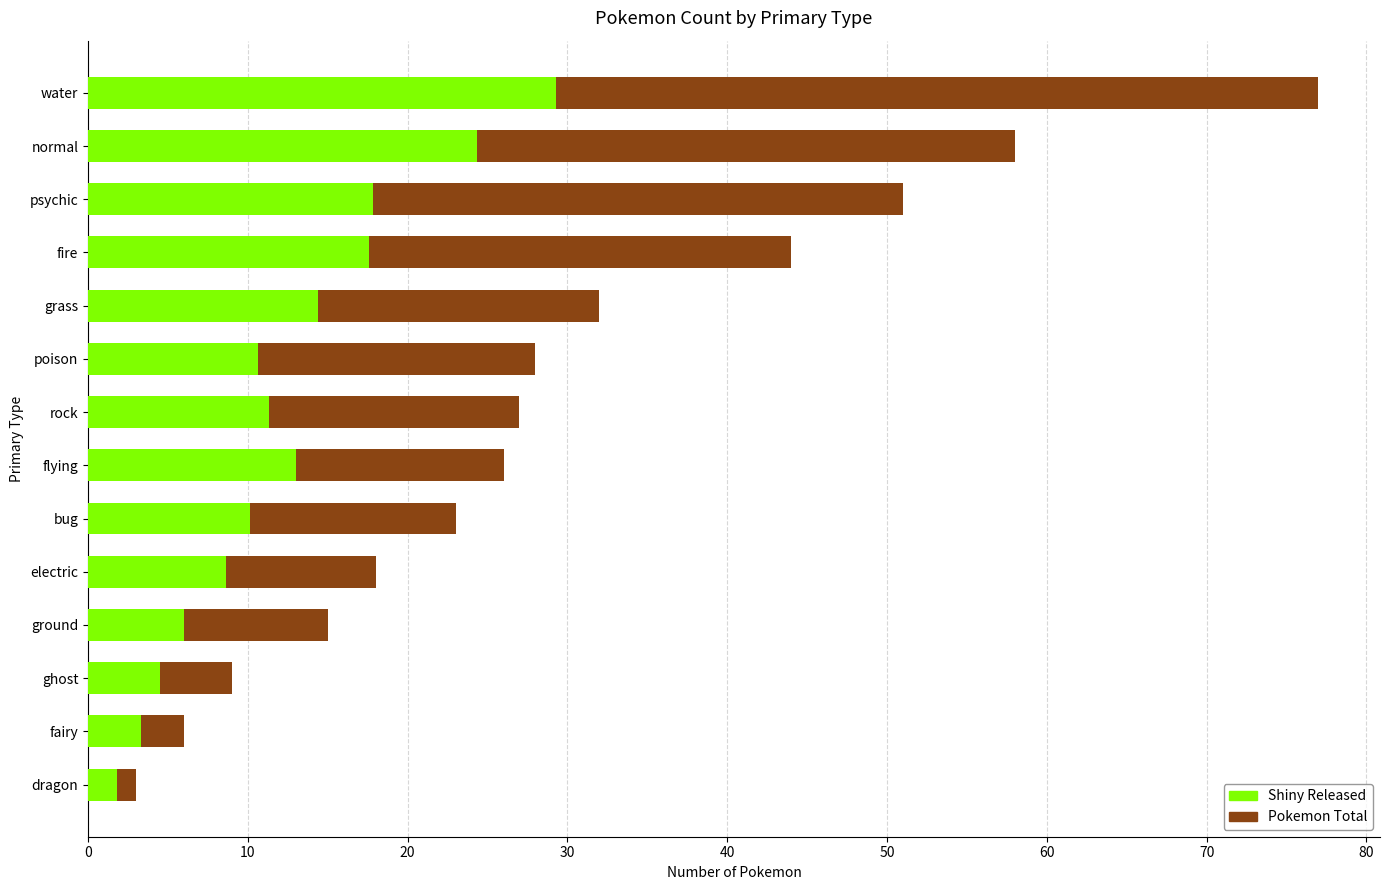

What value does the Shiny Released series have at 50?

10.6